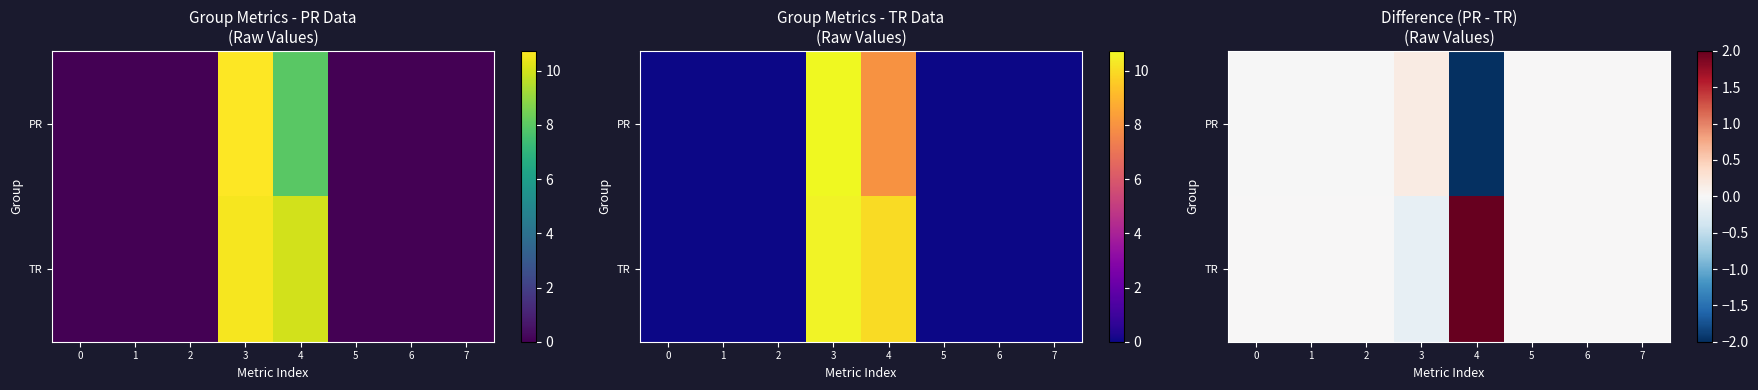

Which category has the highest value across all series?

4